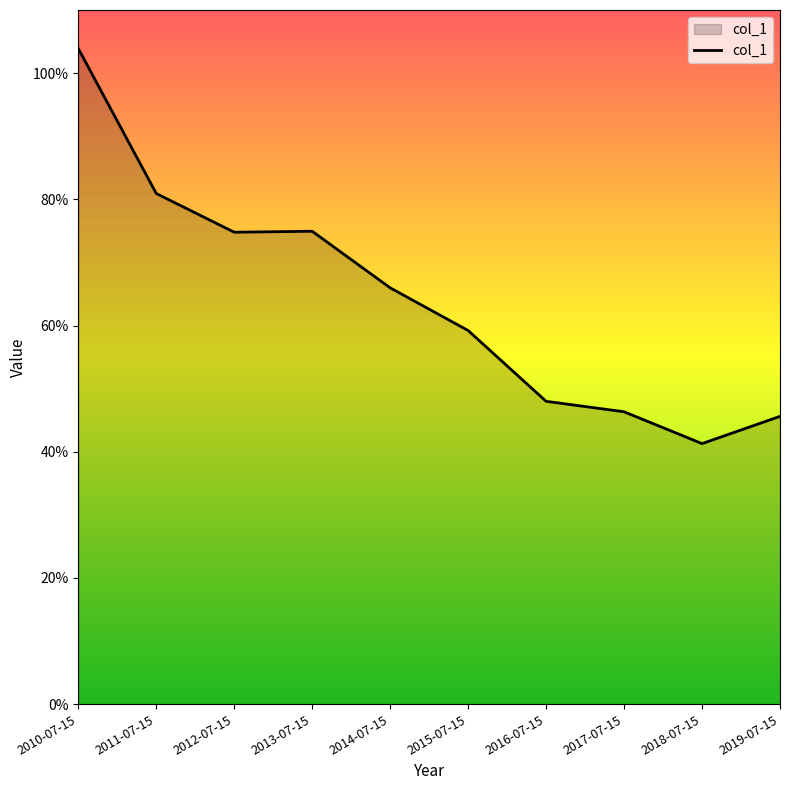

Rank the categories by value from highest to lowest.

2010-07-15, 2011-07-15, 2013-07-15, 2012-07-15, 2014-07-15, 2015-07-15, 2016-07-15, 2017-07-15, 2019-07-15, 2018-07-15